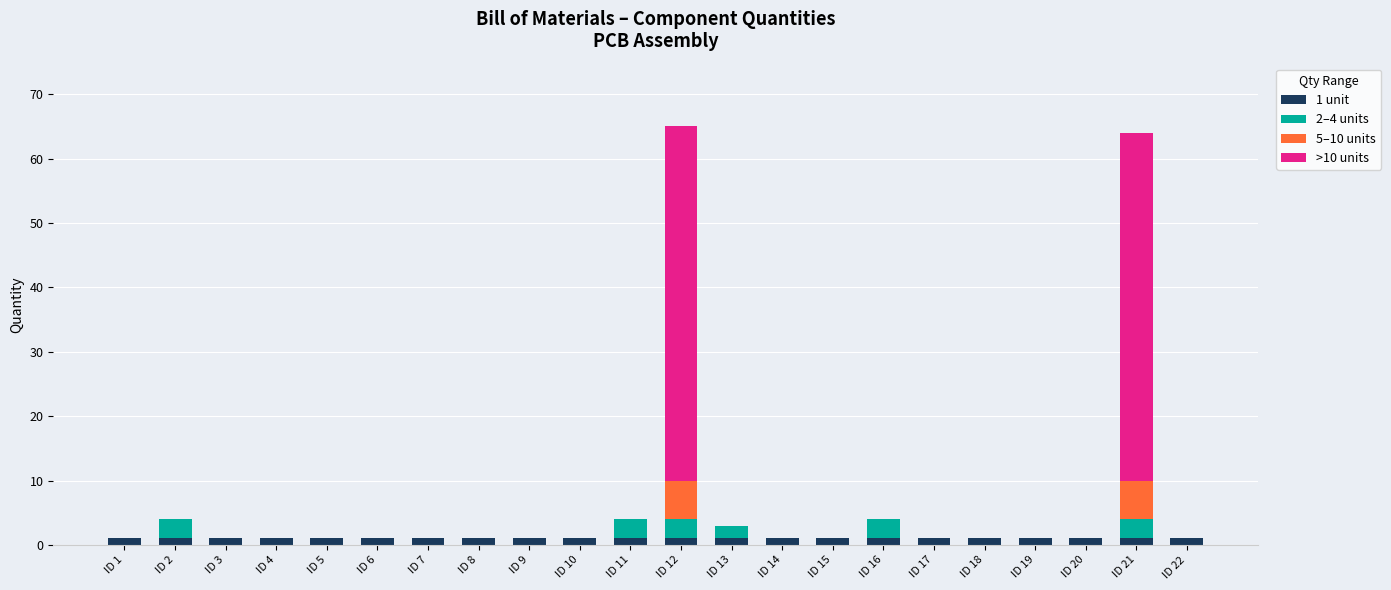

What are all the series names shown in the legend?

1 unit, 2–4 units, 5–10 units, >10 units